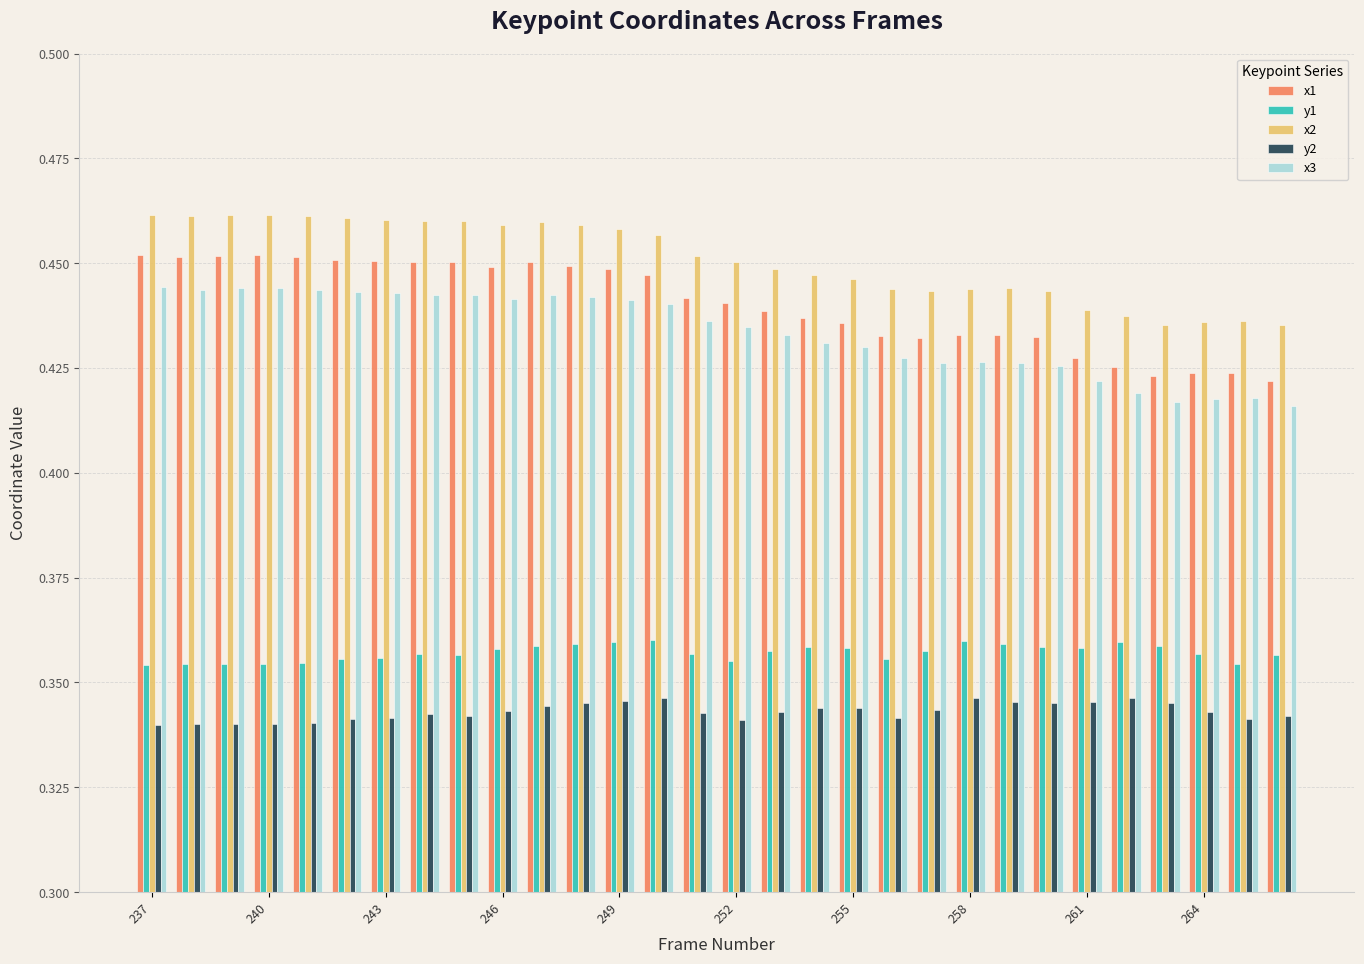

How many y1 values are between 0 and 1?

30